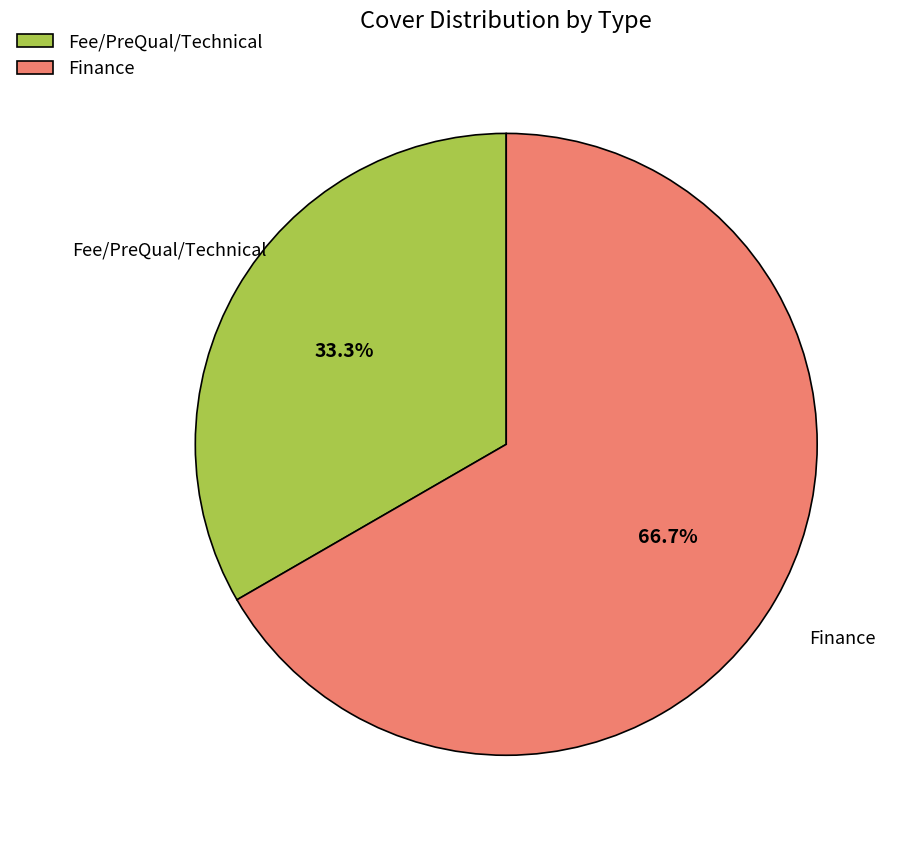

Does any single category account for the majority?

Yes